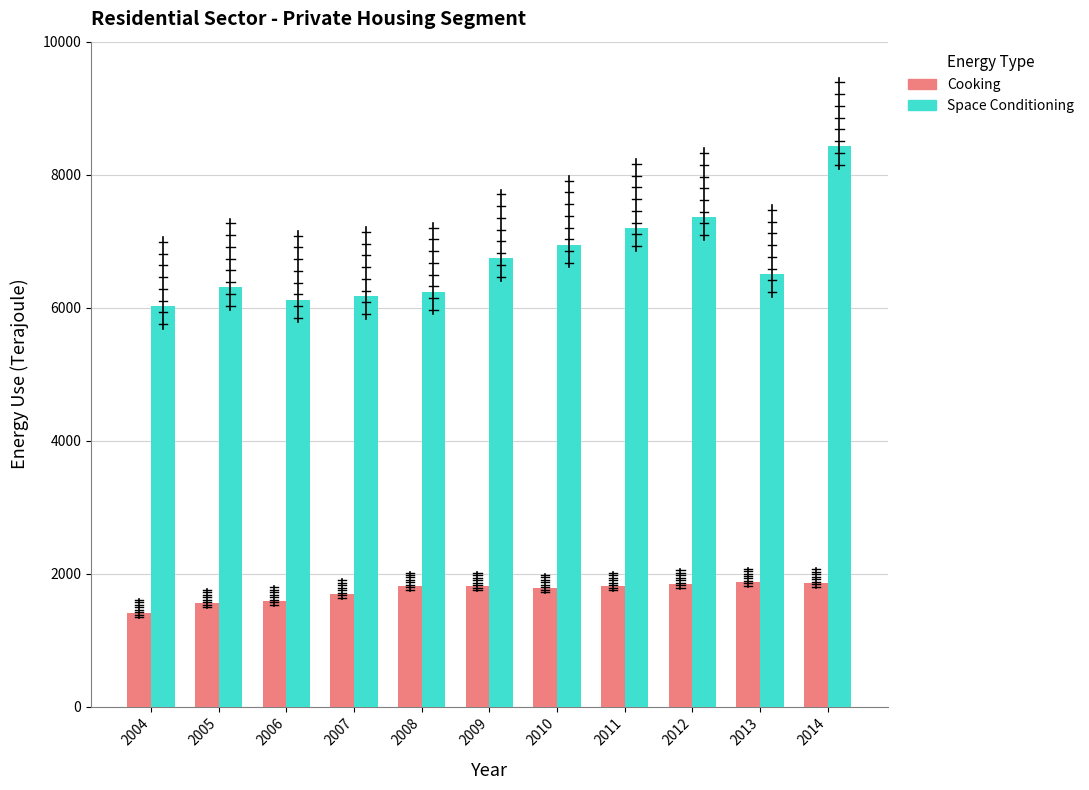

What is the highest value of the Cooking series?

1872.2